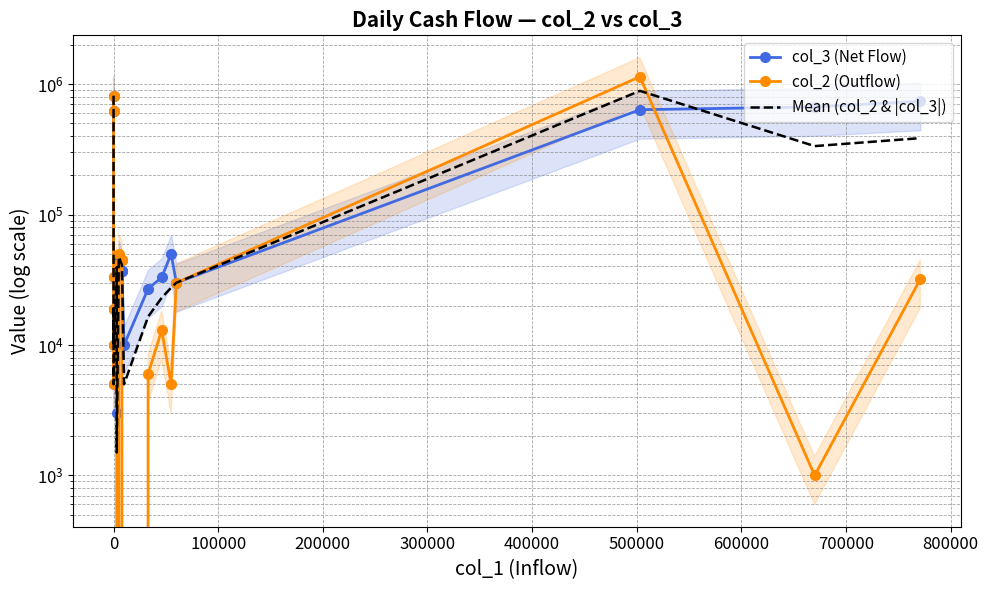

The value of Mean (col_2 & |col_3|) at 0 is 28913. True or false?

False